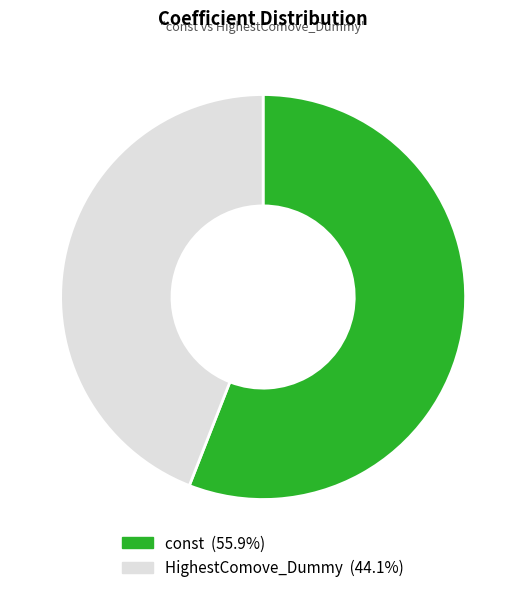

To the nearest percent, what percentage of the pie is const?

56%